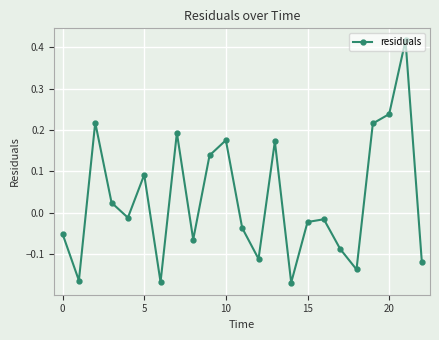

What is the sum of all values?

0.7